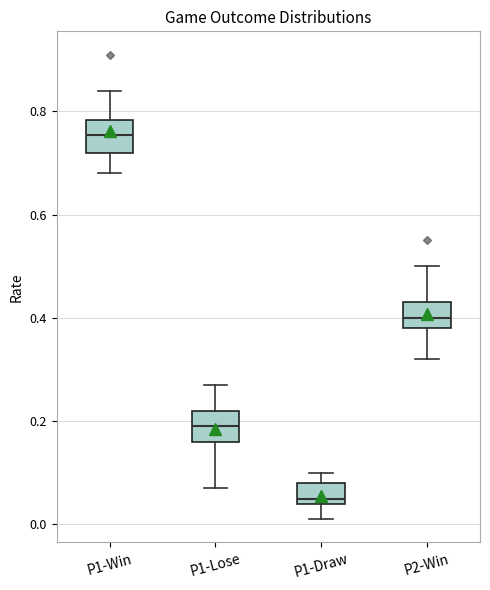

Where does the upper whisker of the box for P1-Win end on the y-axis? The values are not printed on the chart, so give them approximately, as read against the axis.

0.84